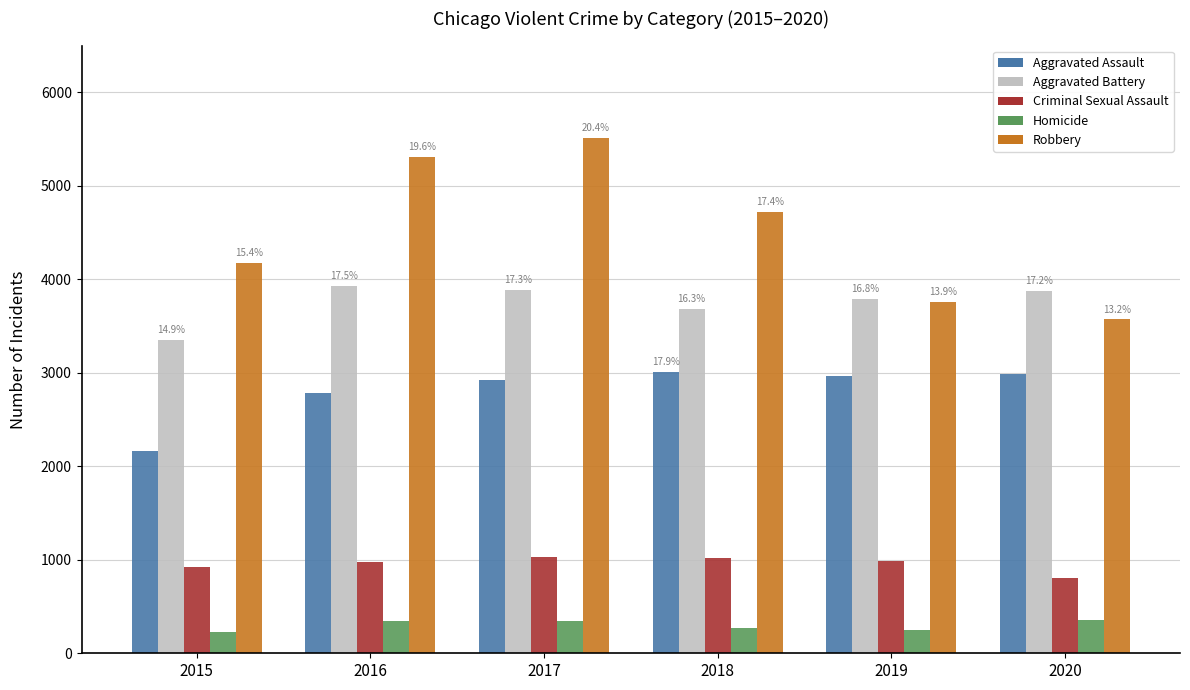

How many bars are there in total?

30